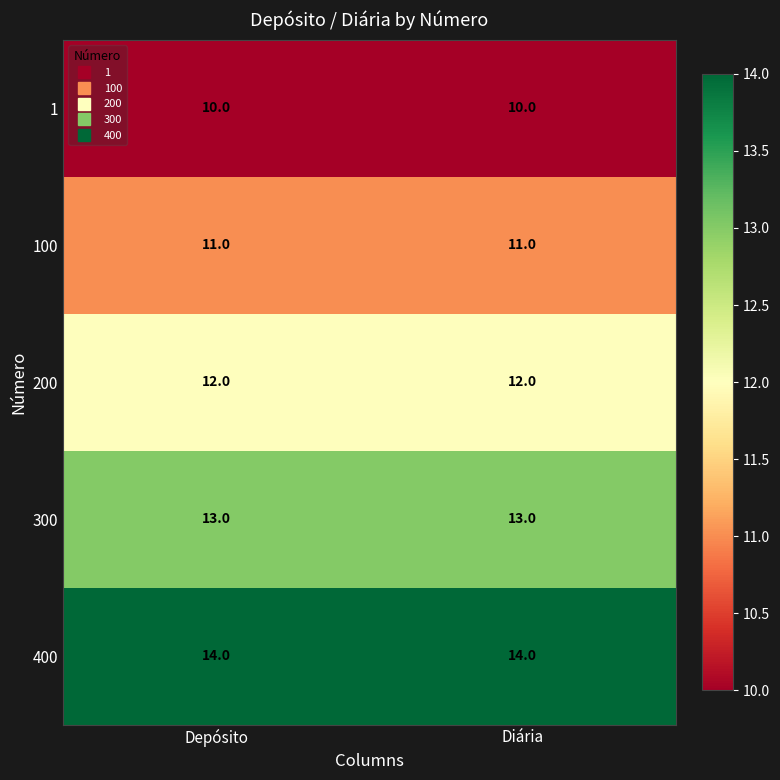

What is the smallest value displayed?

10